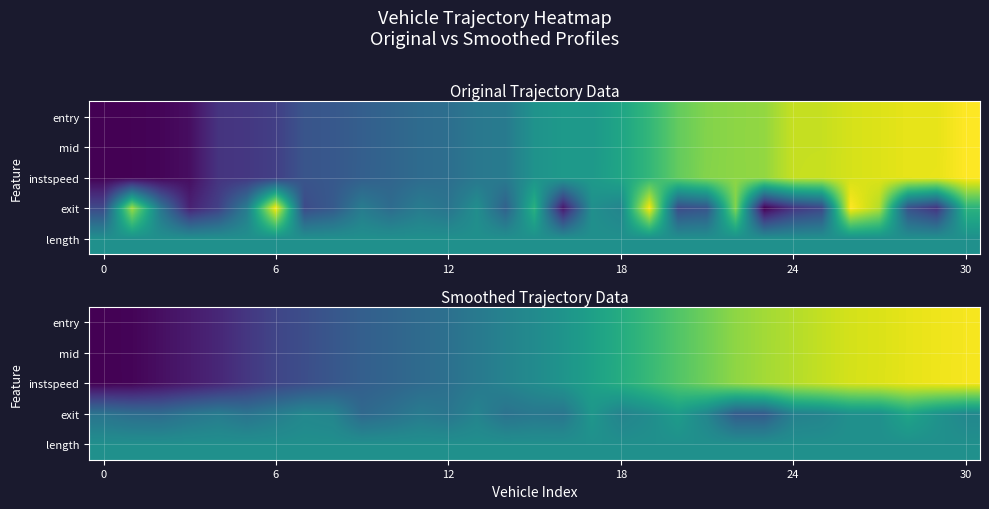

At which category is the sum across all series the highest?

28